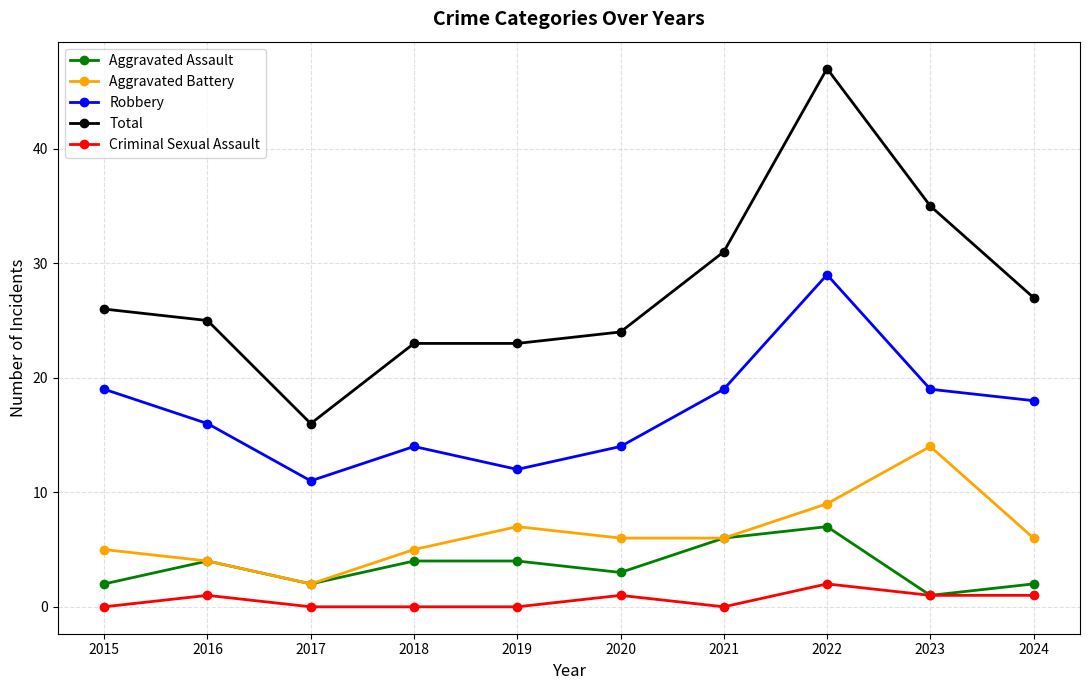

At how many categories does at least one series exceed 1?

10